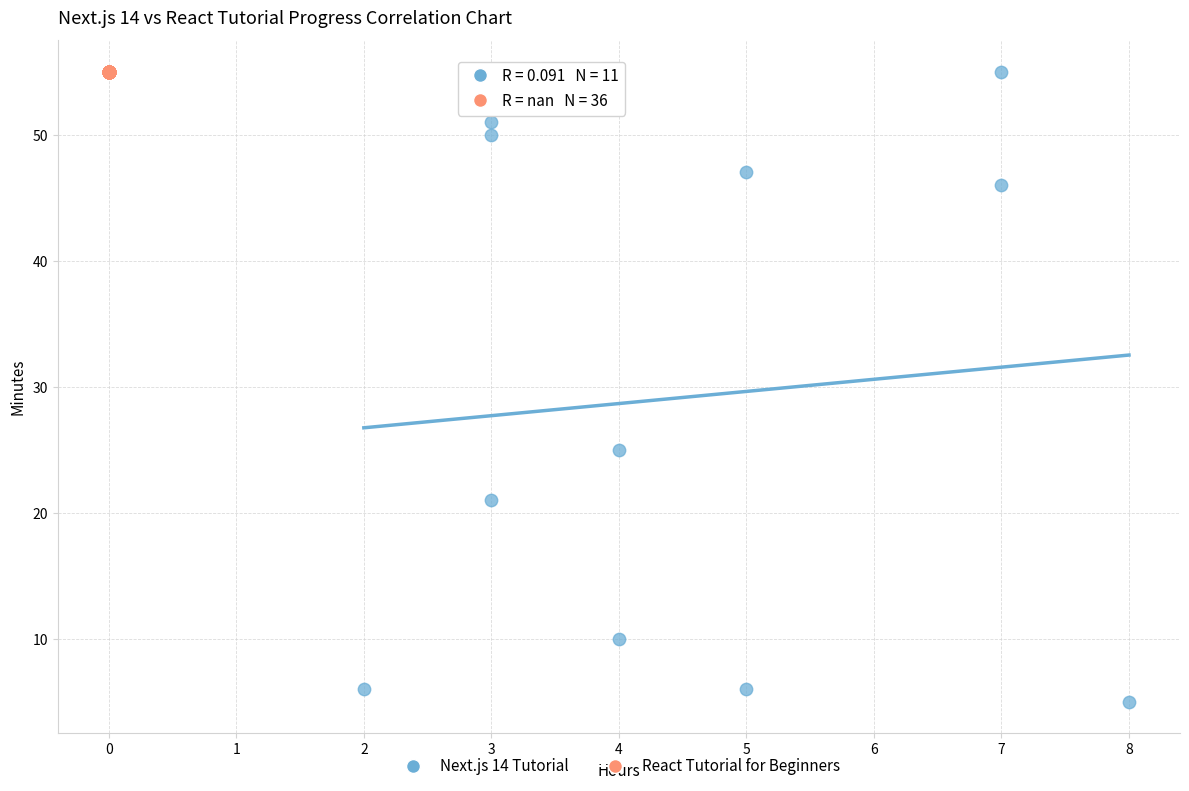

Which series contains the lowest Y value?

Next.js 14 Tutorial